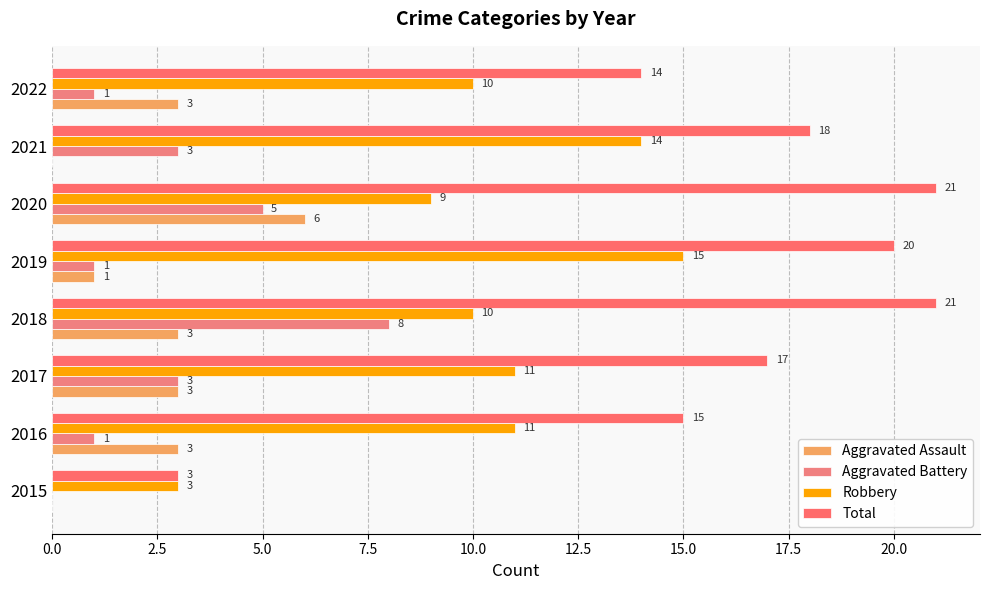

Rank the series by their maximum value, from lowest to highest.

Aggravated Assault, Aggravated Battery, Robbery, Total